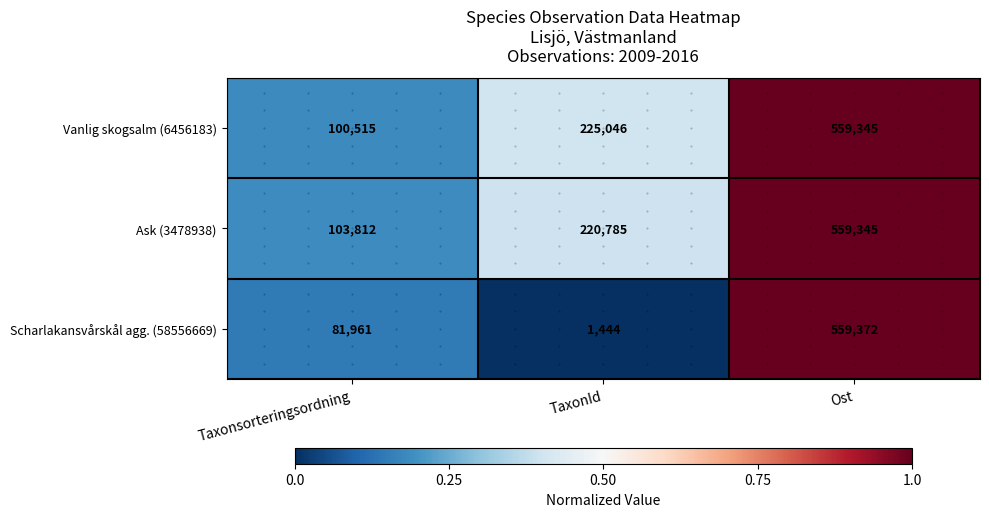

At TaxonId, list the series in order from smallest to largest.

Scharlakansvårskål agg. (58556669), Ask (3478938), Vanlig skogsalm (6456183)